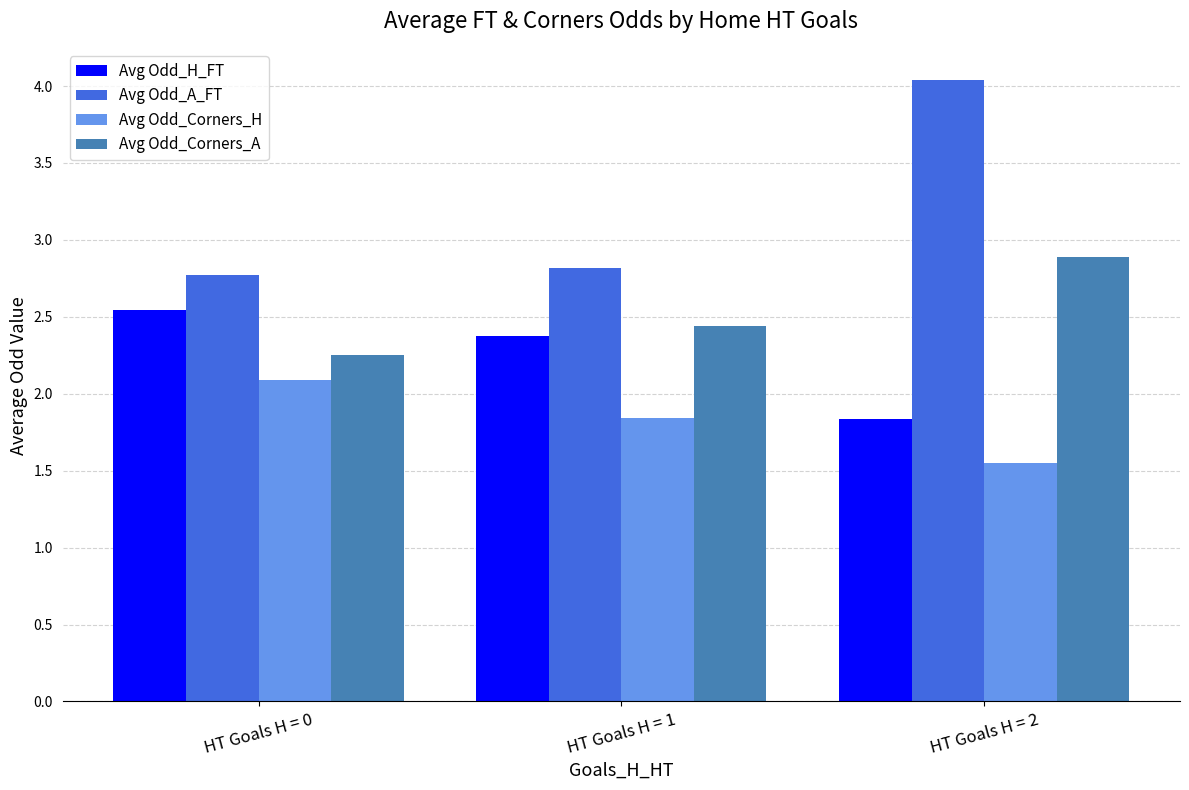

What is the spread (max minus min) of values at HT Goals H = 1?

1.0